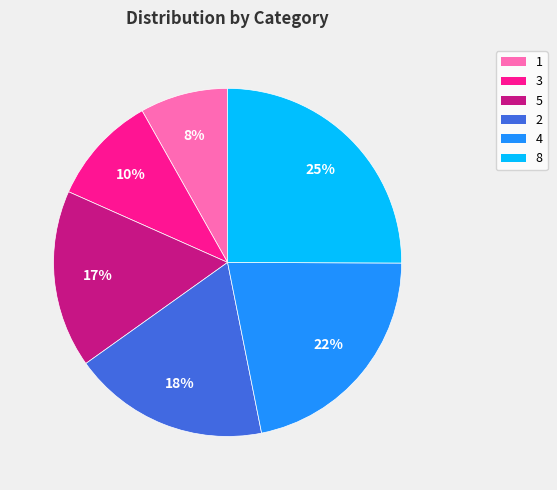

Rank the categories by value from highest to lowest.

8, 4, 2, 5, 3, 1